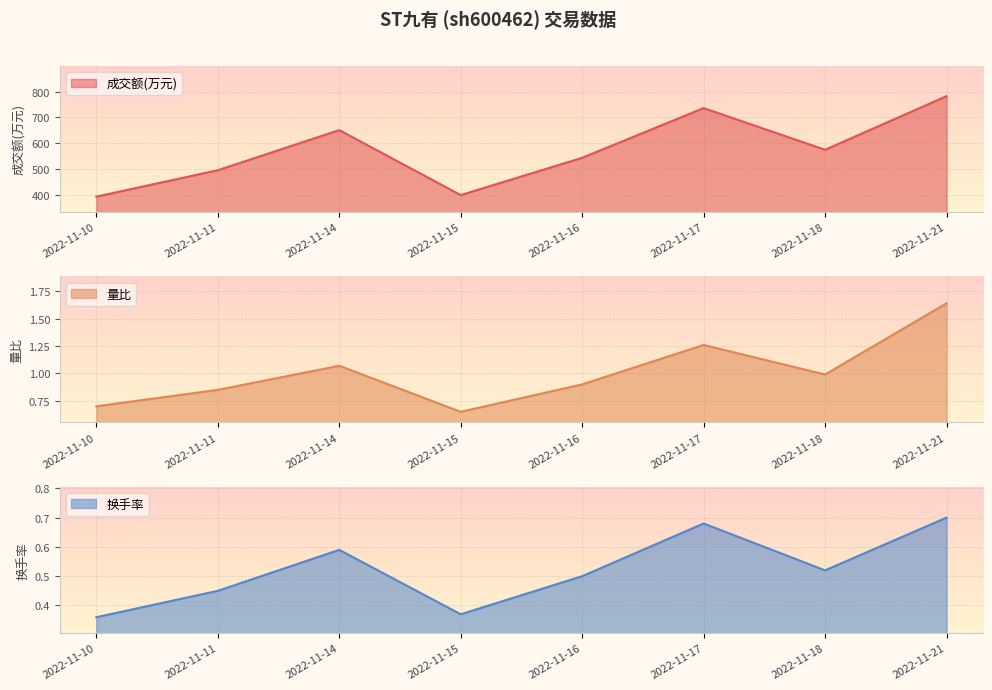

Which category has the lowest value in the 换手率 series?

2022-11-10